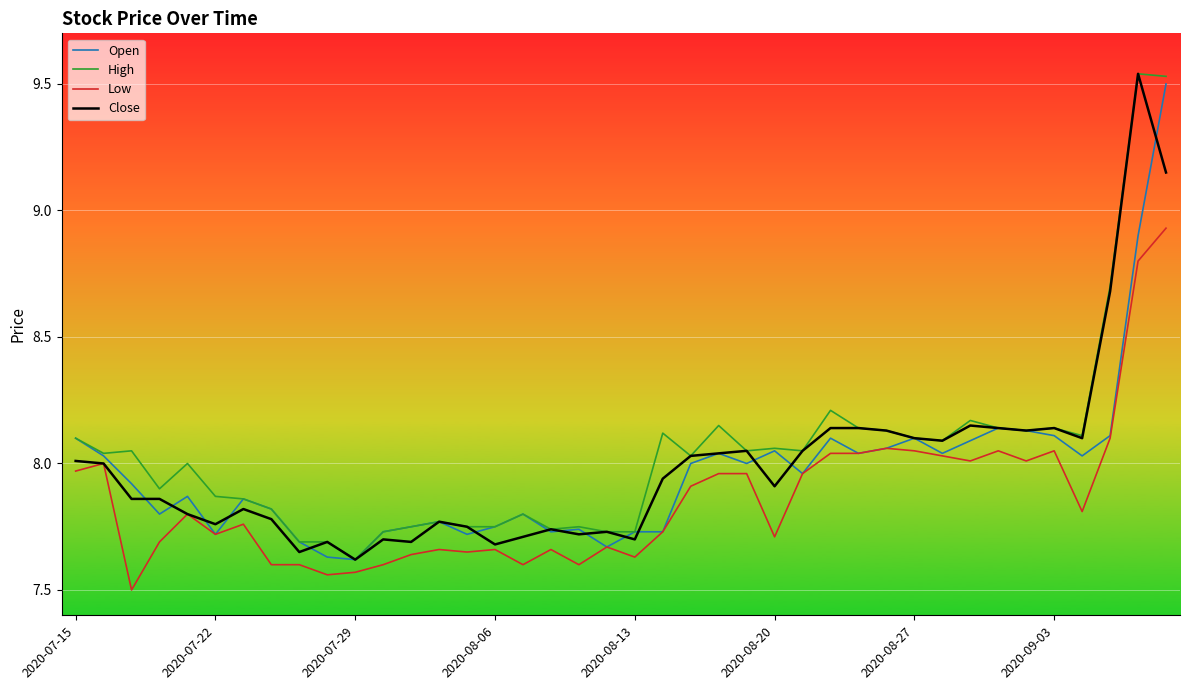

What is the minimum value shown in the chart?

7.5